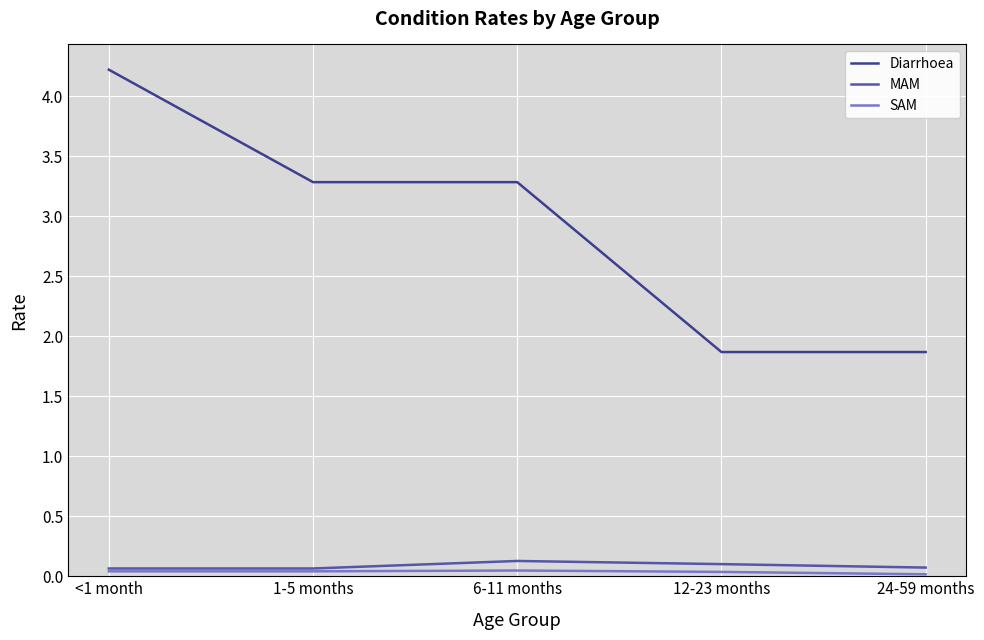

Does the chart display data point markers on the line(s)?

No